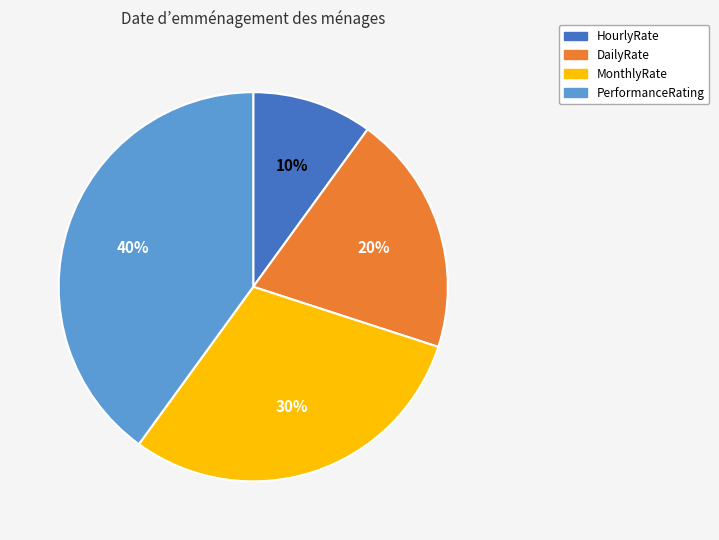

Is the sum of HourlyRate and DailyRate greater than half?

No